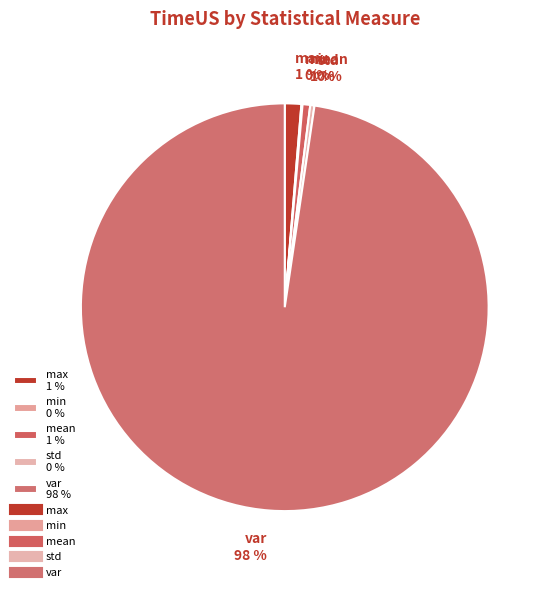

To the nearest percent, what percentage of the pie is max?

1%